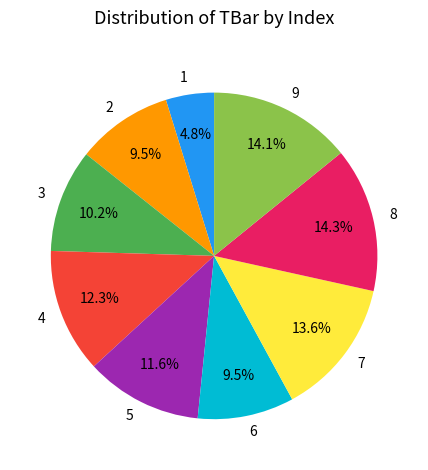

Does 3 account for over 50% of the chart?

No